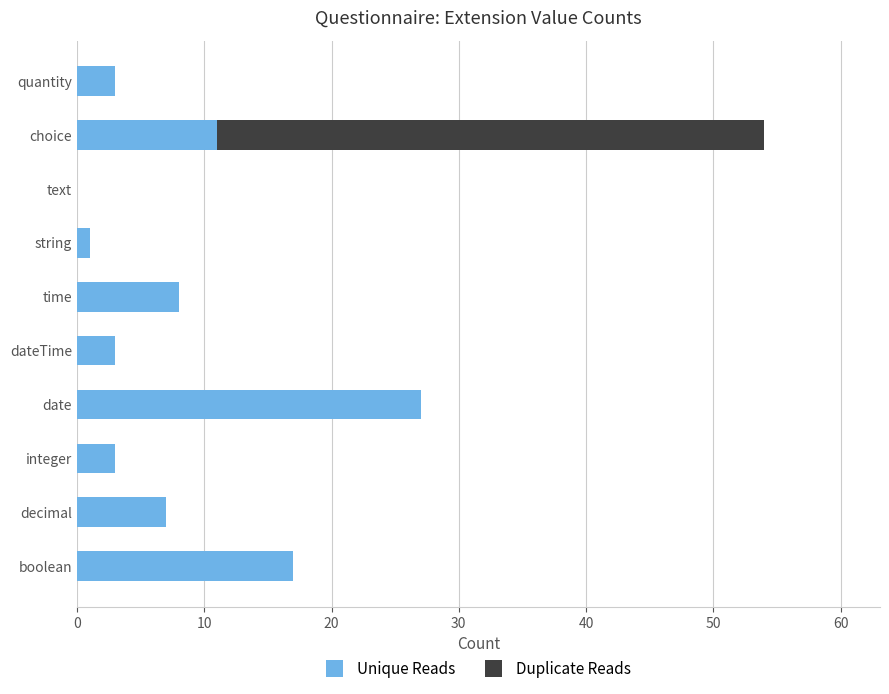

What is the sum of all Unique Reads values?

80